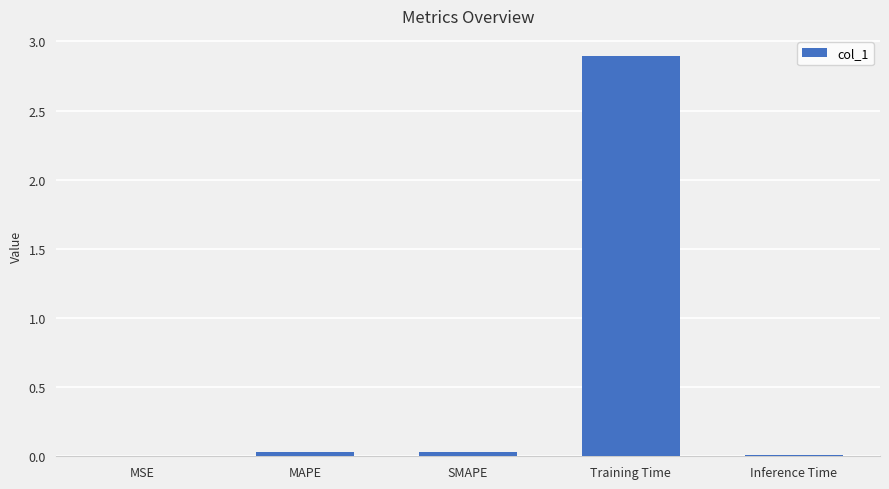

How many distinct data groups are displayed?

1